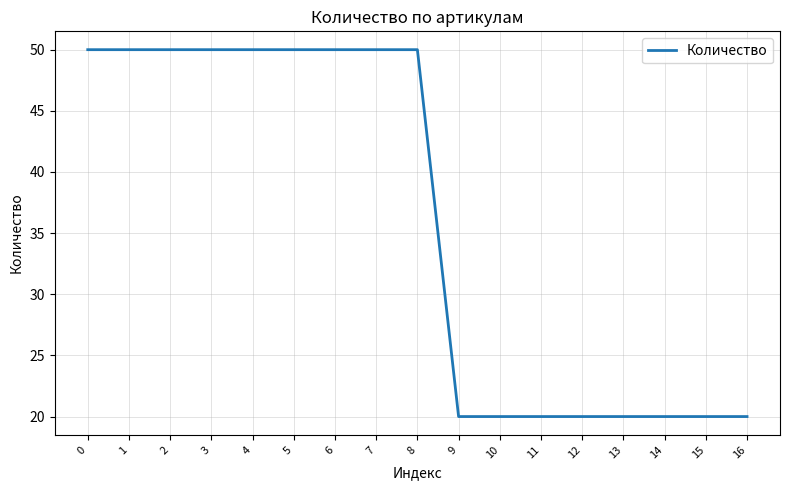

What is the maximum value shown in the chart?

50